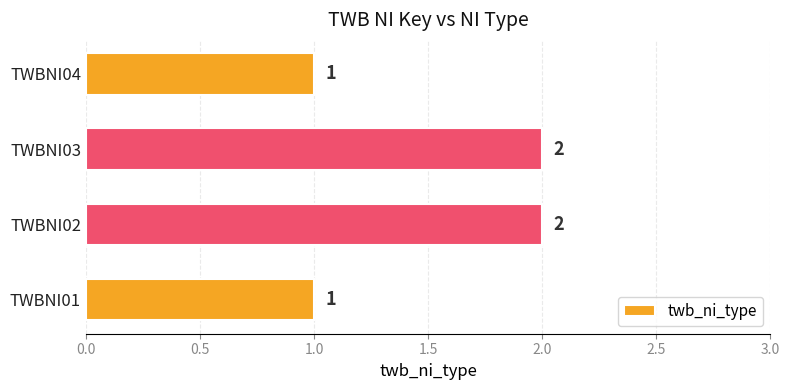

Approximately how many times larger is the value at TWBNI03 compared to TWBNI01?

2.0